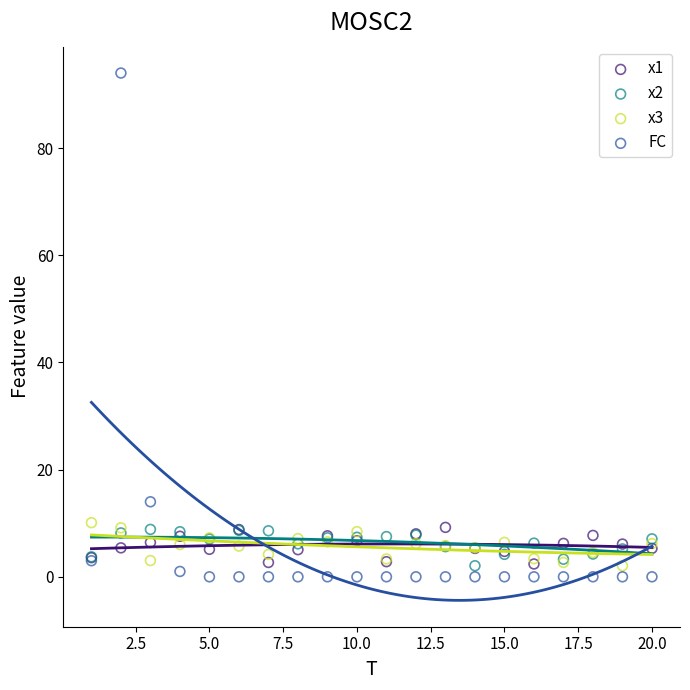

In the FC series, what Y value is closest to 47?

14.0